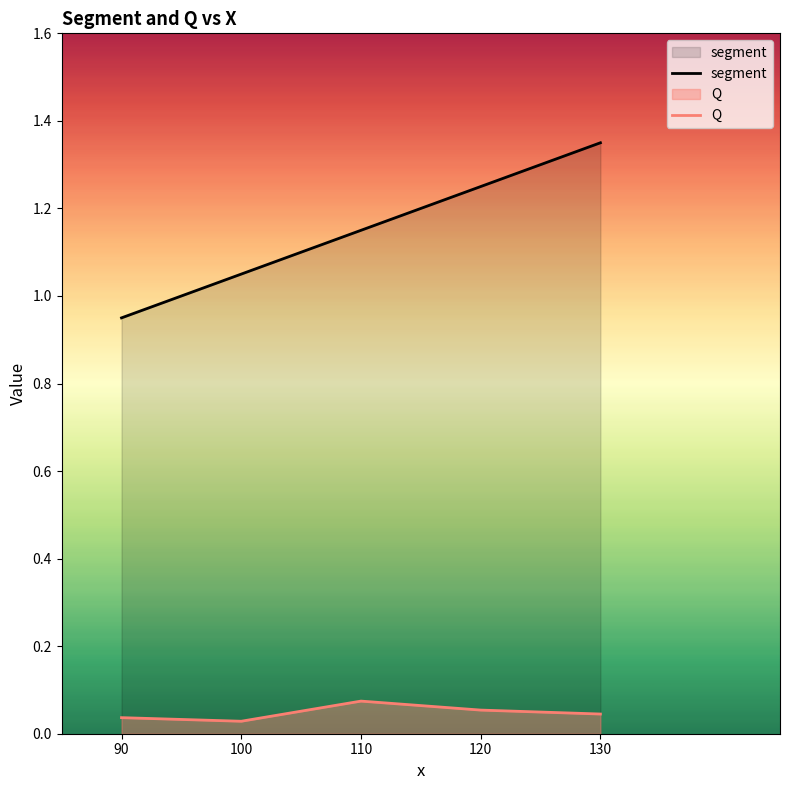

The Q series shows 0.0 at 90. True or false?

False